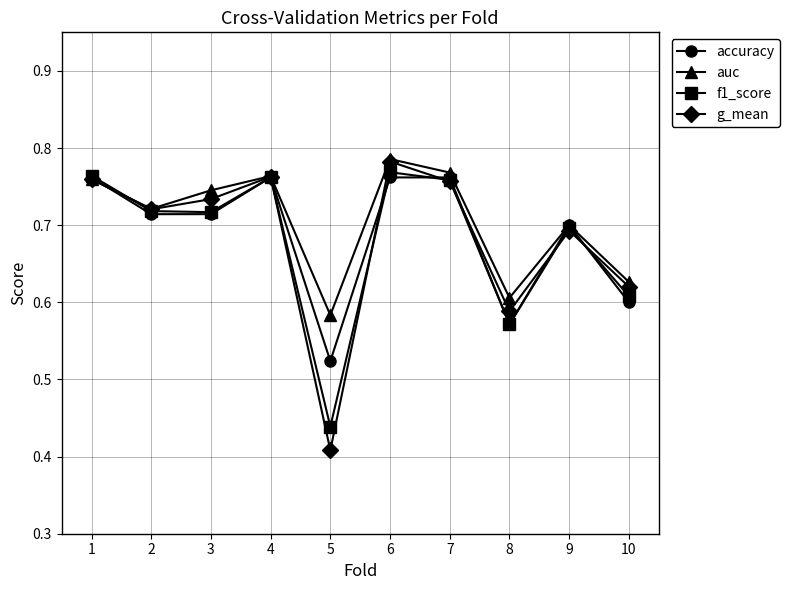

How many lines are shown in the chart?

4